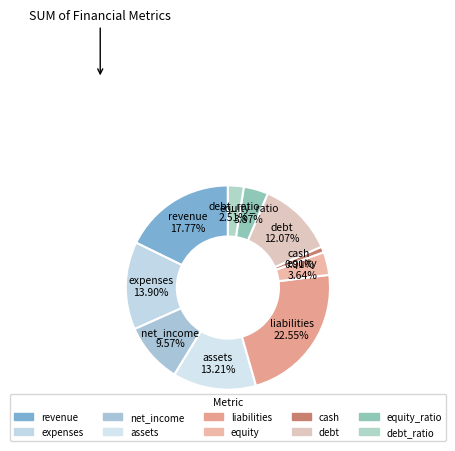

To the nearest percent, what portion does cash represent?

1%